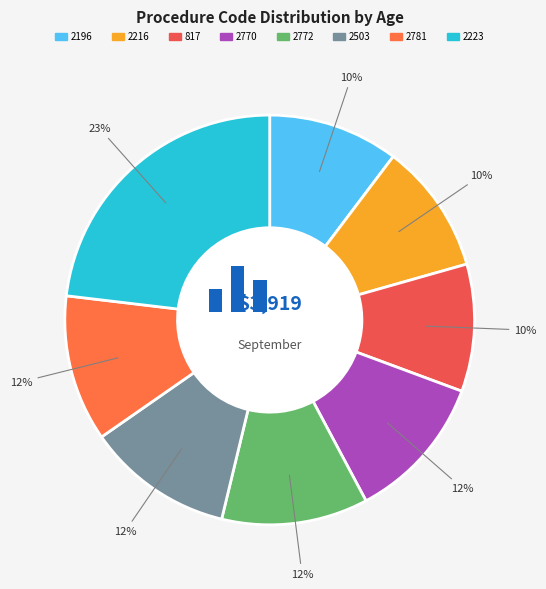

What percentage is NOT represented by 2772?

88.4%